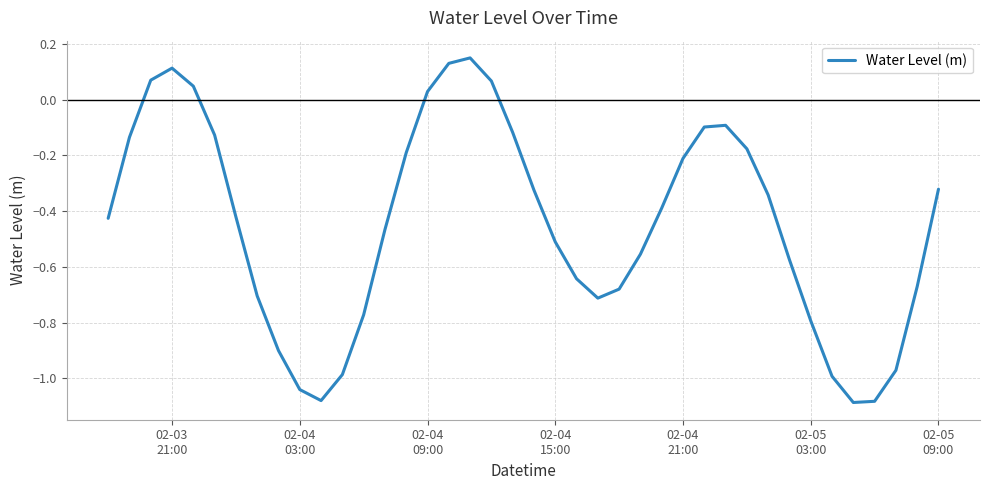

What is the greatest value displayed?

0.1